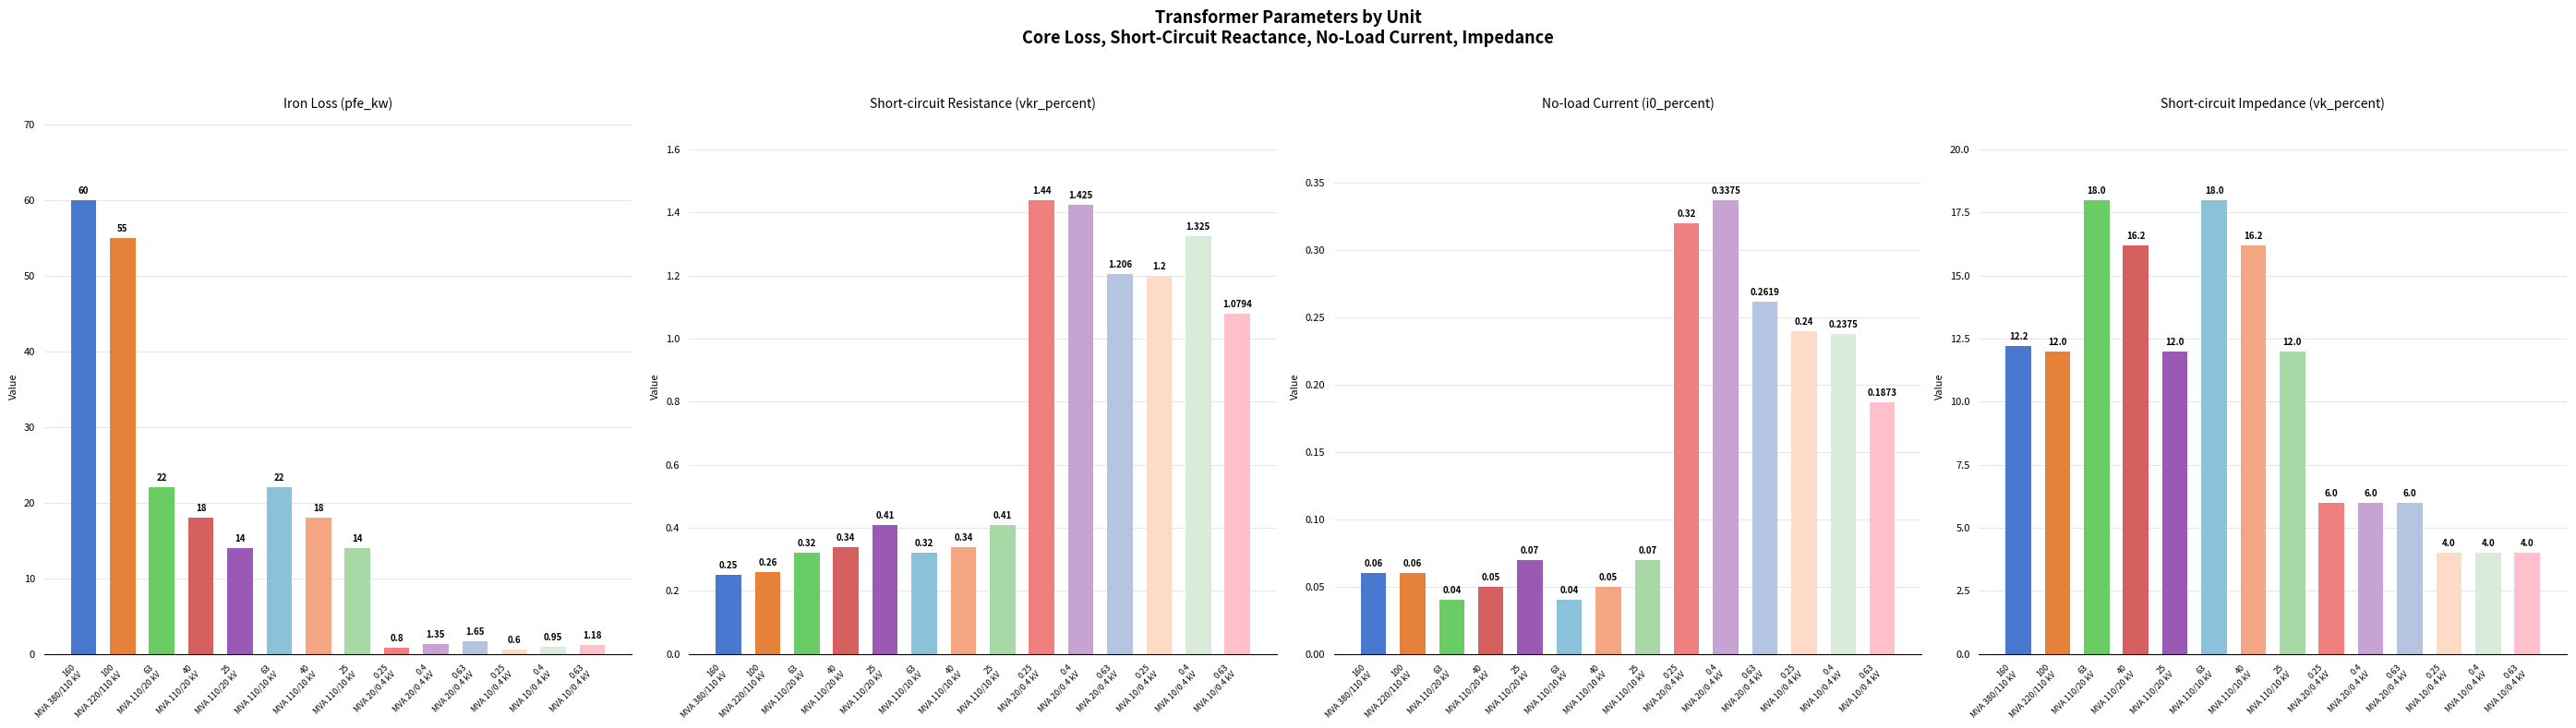

The vk_percent series shows 18.0 at 63
MVA 110/20 kV. True or false?

True